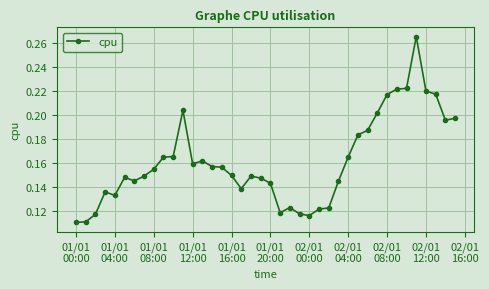

What is the sum of all values?

6.4